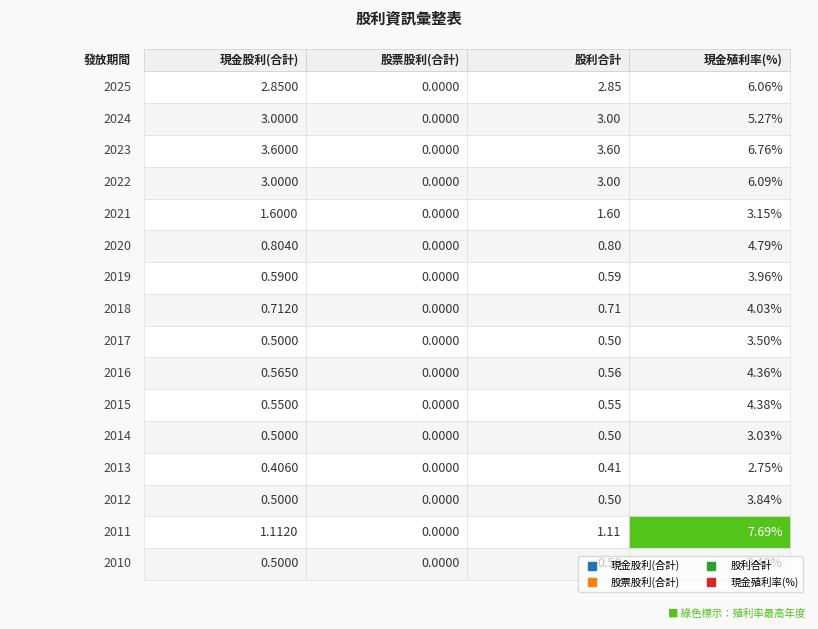

Rank the series at 2018 from lowest to highest value.

股票股利(合計), 現金股利(合計), 股利合計, 現金殖利率(%)